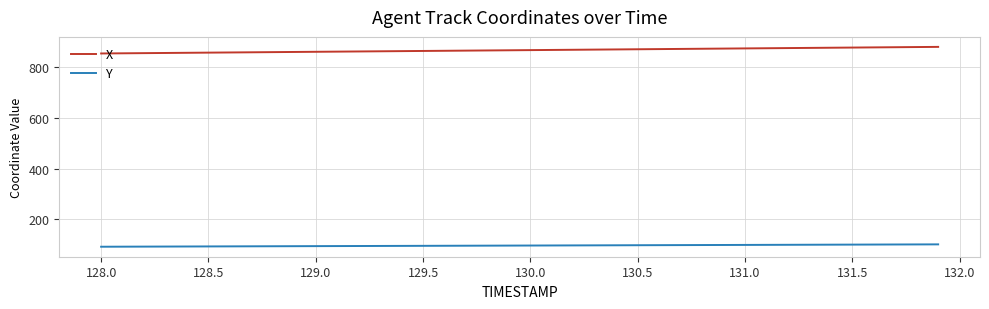

What is the greatest value displayed?

879.9